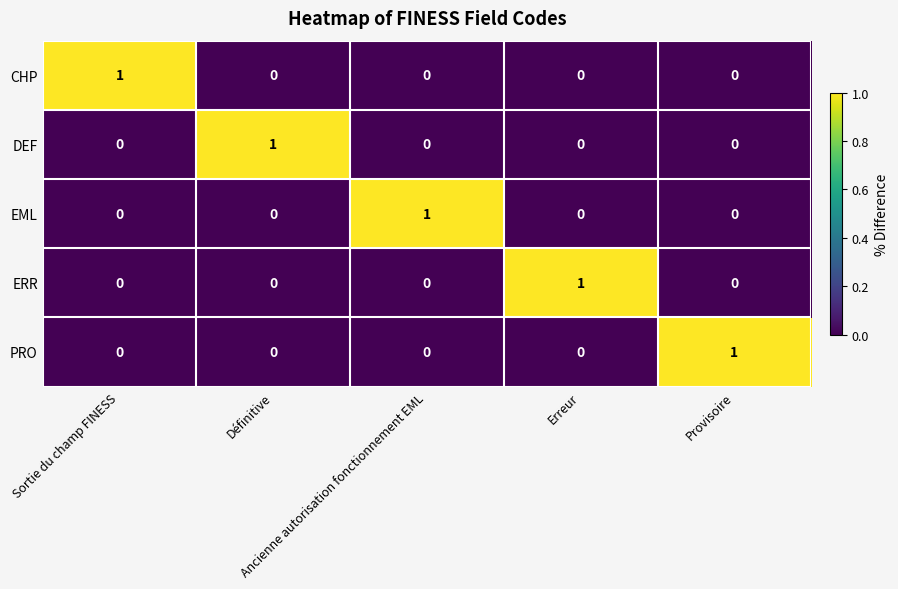

How many series are shown in this chart?

5